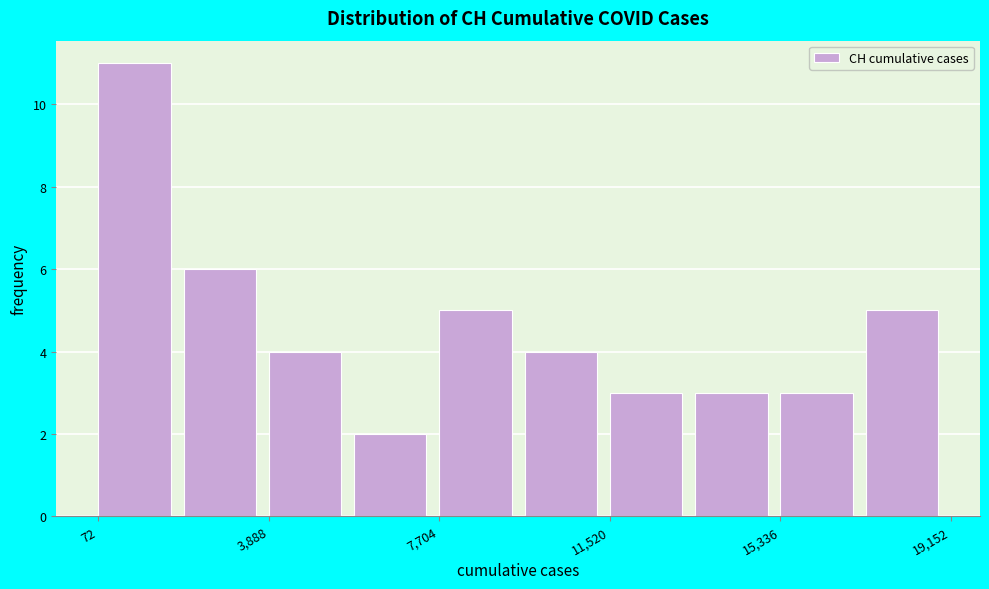

Around what value on the x-axis is the tallest bar? Give the approximate position of its centre, as read against the axis.

1000